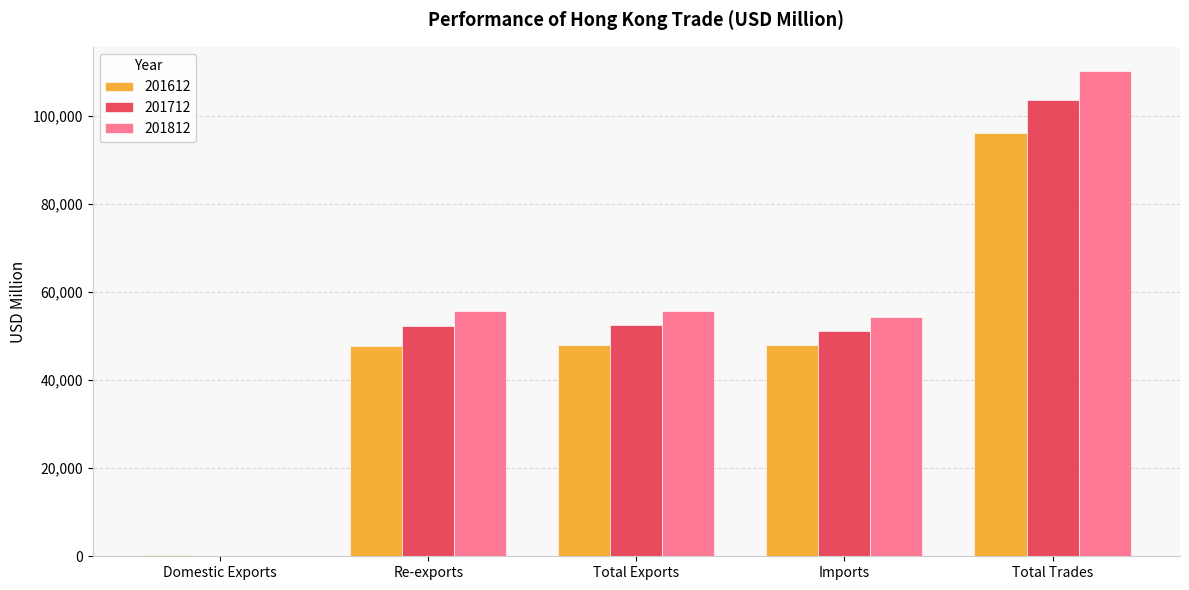

Which series has the largest total across all categories?

201812